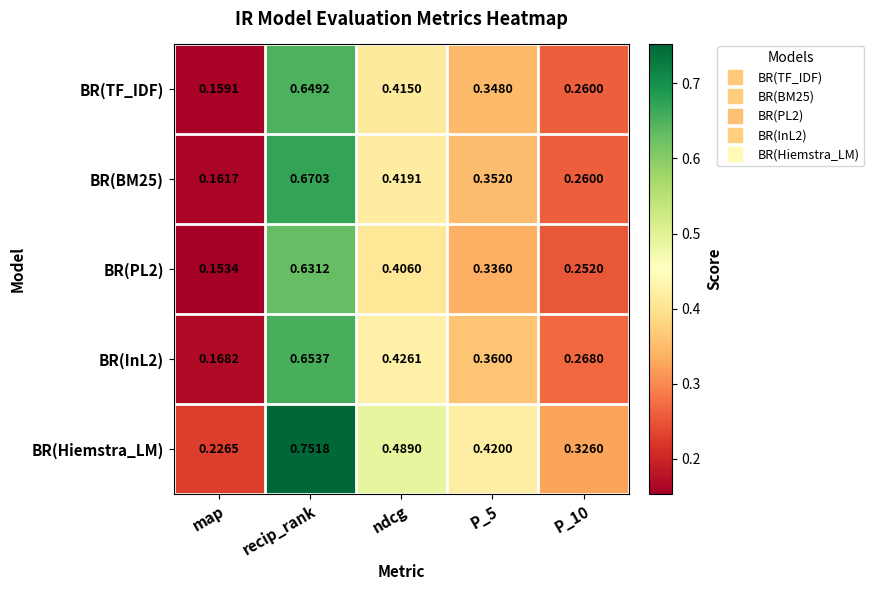

Is the value of BR(InL2) at recip_rank greater than the value of BR(PL2) at P_5?

Yes